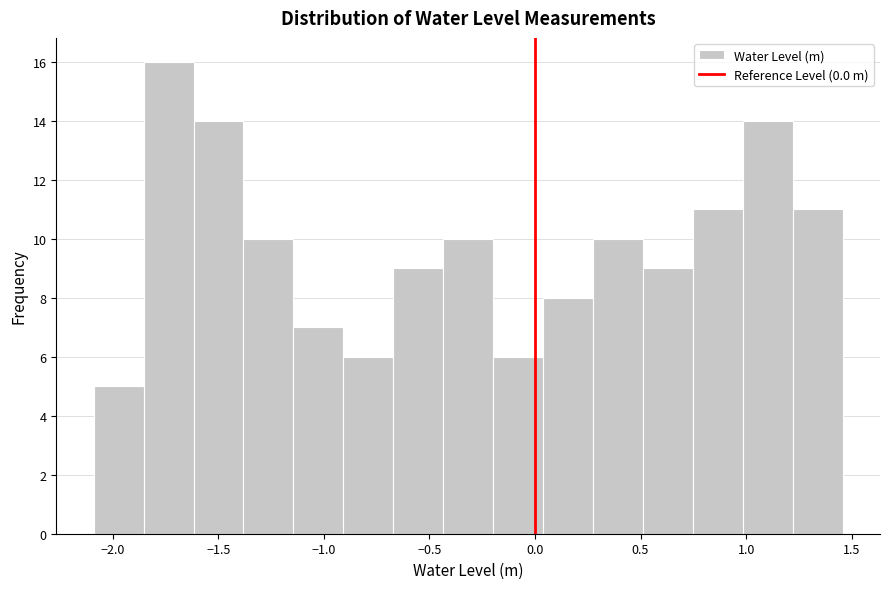

What is the height of the bar covering -2.10 to -1.85 on the x-axis? Neither the bar edges nor the heights are printed on the chart, so give them approximately, as read against the axes.

5